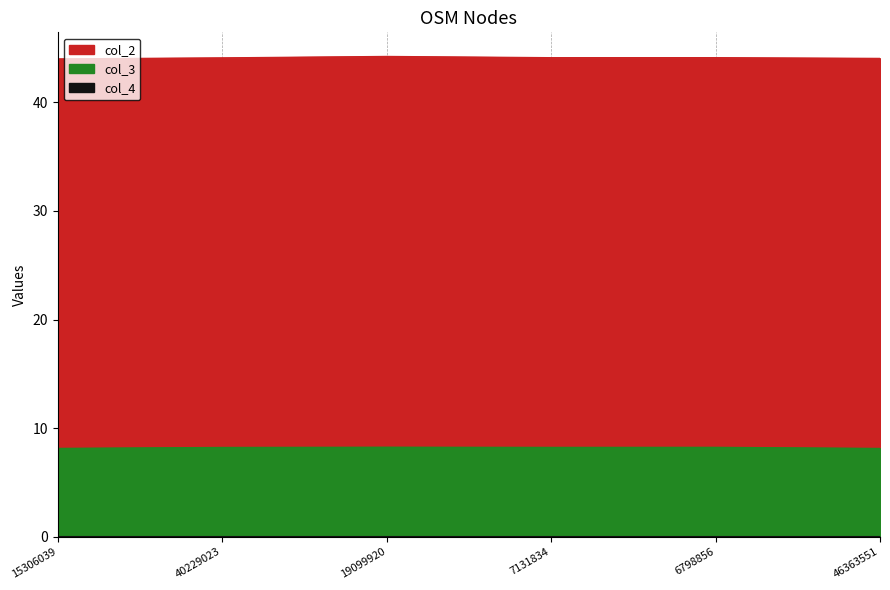

What is the total value across all series at 40229023?

52.3